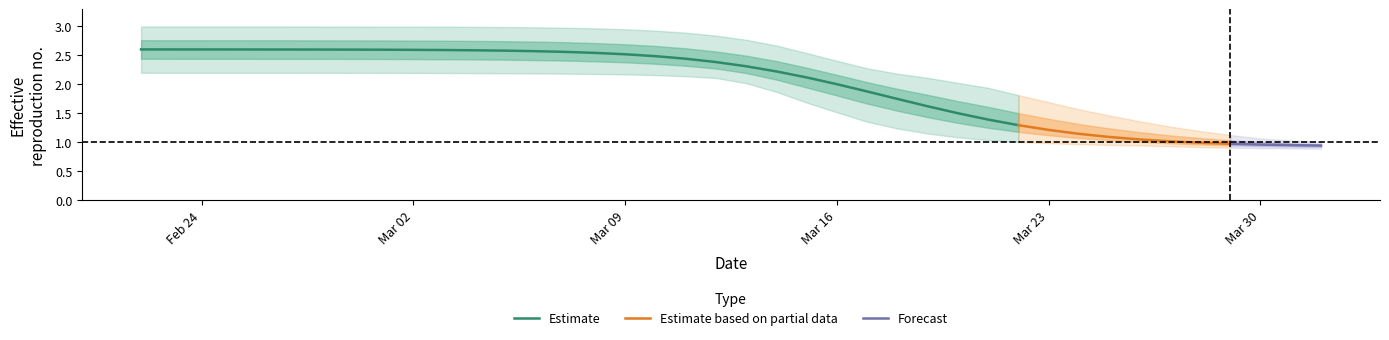

Reading left to right, transcribe all the data shown in this chart.

r_mean: 2.6	2.6	2.6	2.6	2.6	2.6	2.6	2.6	2.6	2.6	2.6	2.6	2.6	2.6	2.6	2.5	2.5	2.5	2.4	2.4	2.3	2.2	2.1	2.0	1.9	1.7	1.6	1.5	1.4	1.3	1.2	1.1	1.1	1.0	1.0	1.0	1.0	1.0	1.0	0.9
r_lower: 2.2	2.2	2.2	2.2	2.2	2.2	2.2	2.2	2.2	2.2	2.2	2.2	2.2	2.2	2.2	2.2	2.2	2.2	2.1	2.1	2.0	1.9	1.7	1.5	1.4	1.2	1.2	1.1	1.0	1.0	1.0	1.0	1.0	0.9	0.9	0.9	0.9	0.9	0.9	0.9
r_upper: 3.0	3.0	3.0	3.0	3.0	3.0	3.0	3.0	3.0	3.0	3.0	3.0	3.0	3.0	3.0	3.0	3.0	2.9	2.9	2.8	2.8	2.7	2.5	2.4	2.3	2.2	2.1	2.0	1.9	1.8	1.7	1.6	1.5	1.4	1.3	1.2	1.1	1.1	1.0	1.0